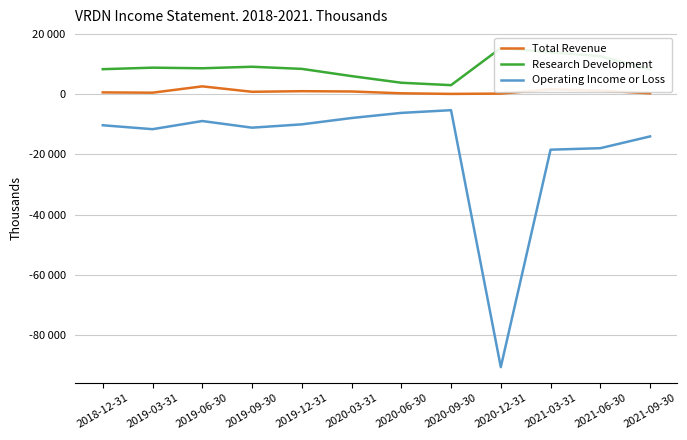

Where is the first local maximum for Operating Income or Loss?

2019-06-30